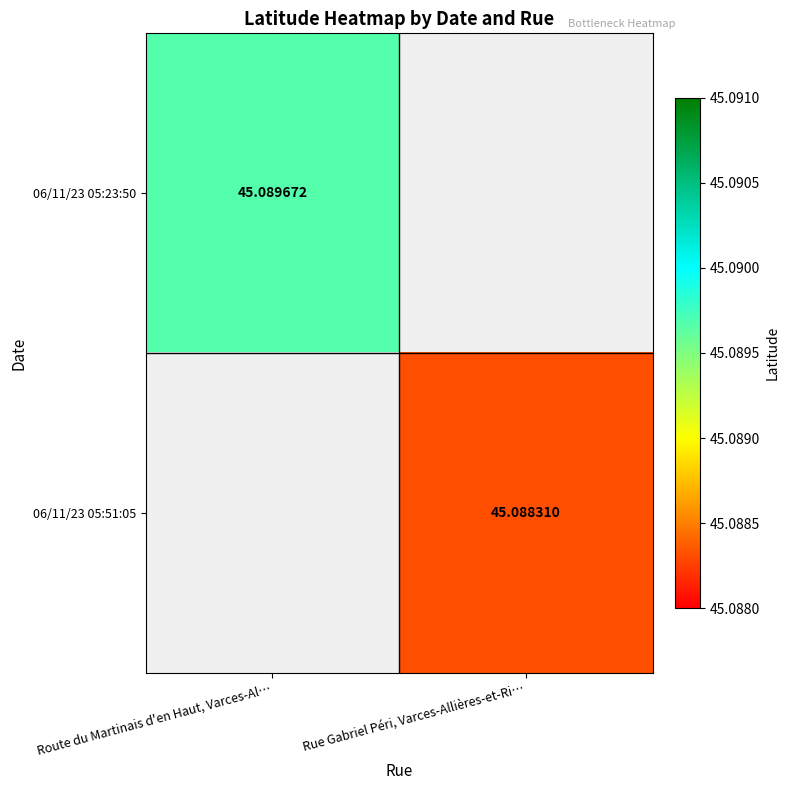

At which label does 06/11/23 05:23:50 reach its peak?

Route du Martinais d'en Haut, Varces-Al…